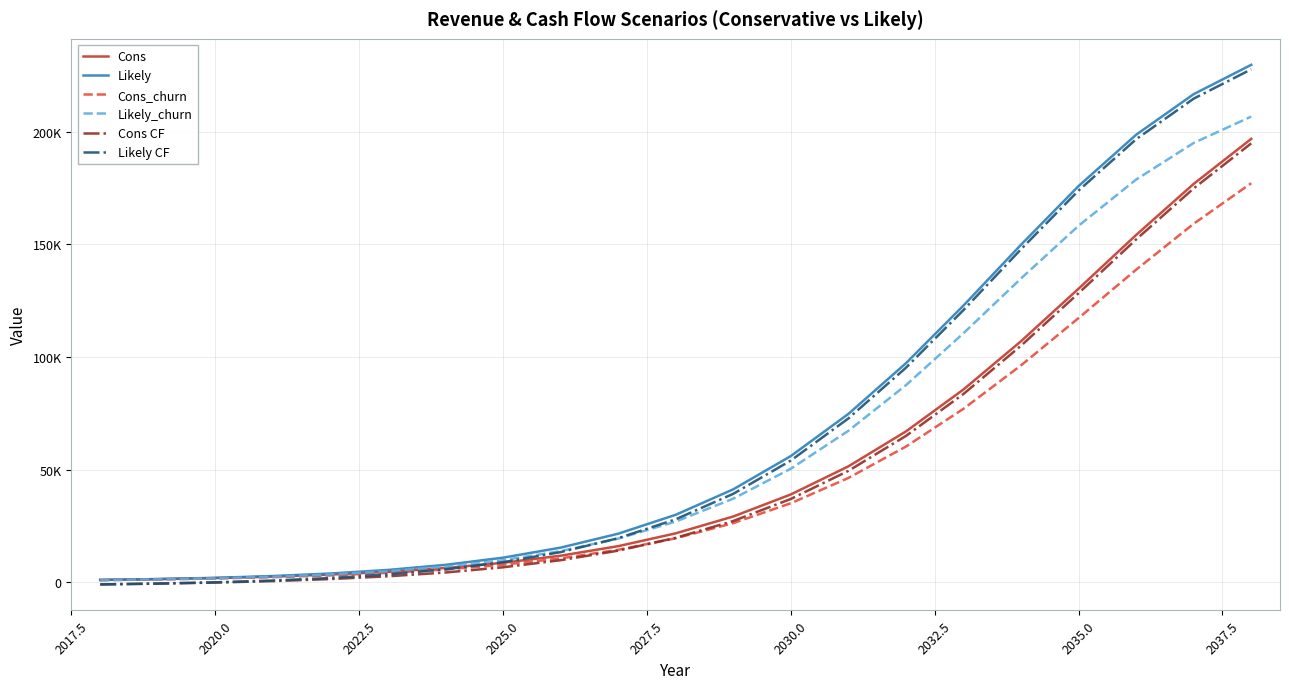

What is the difference between the second highest and second lowest values in the Cons CF series?

175531.2